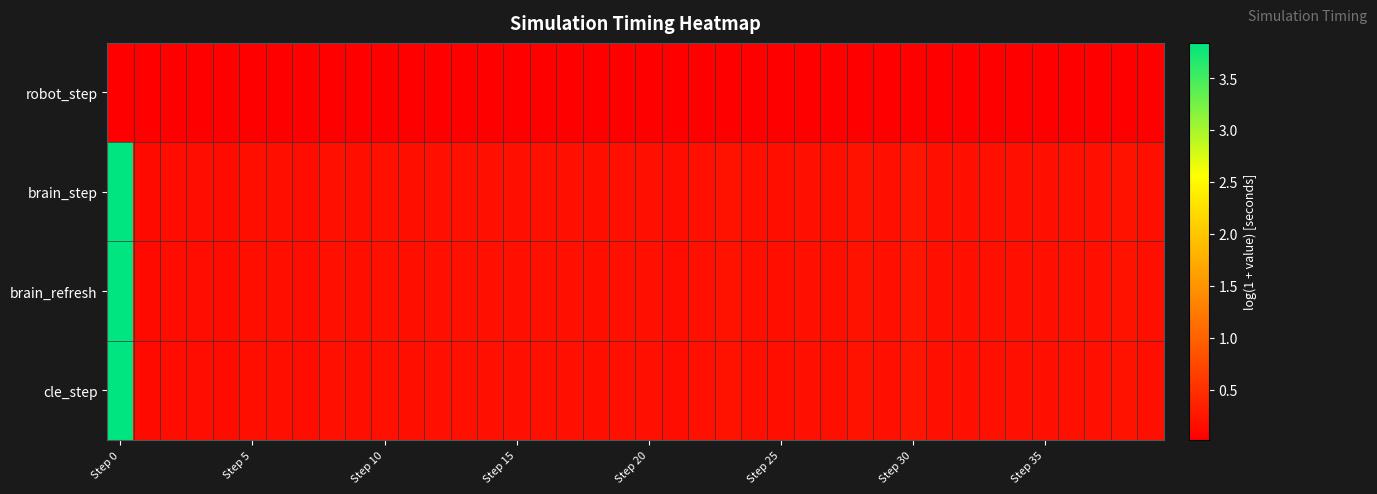

At how many categories does at least one series exceed 1?

1